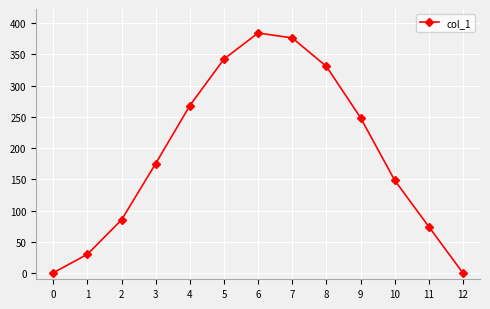

What is the difference between the values at 7 and 6?

7.9